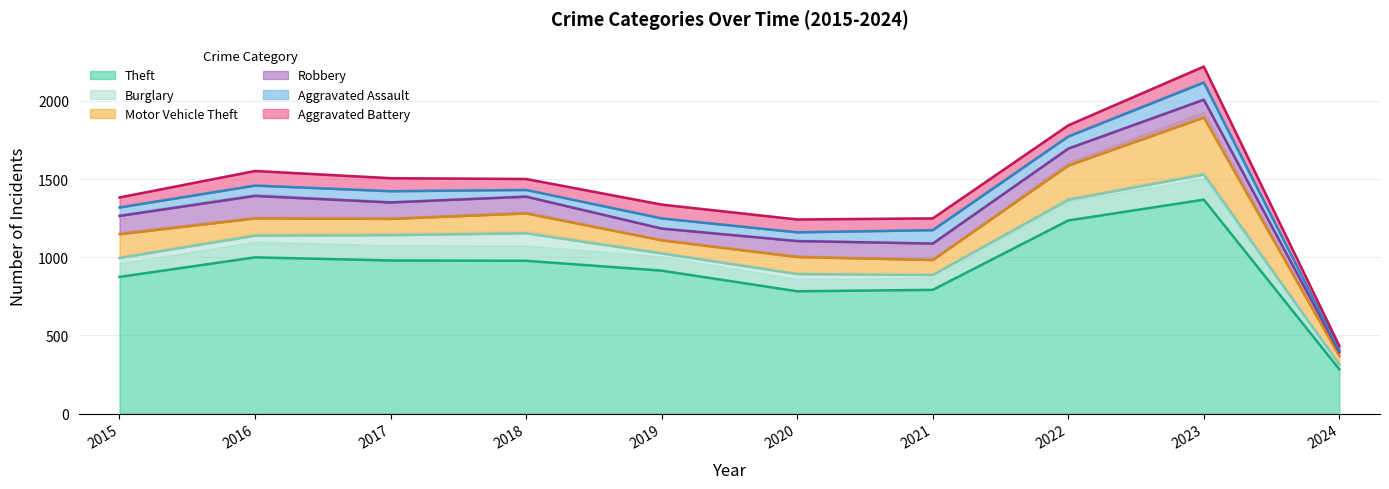

How many lines are shown in the chart?

6